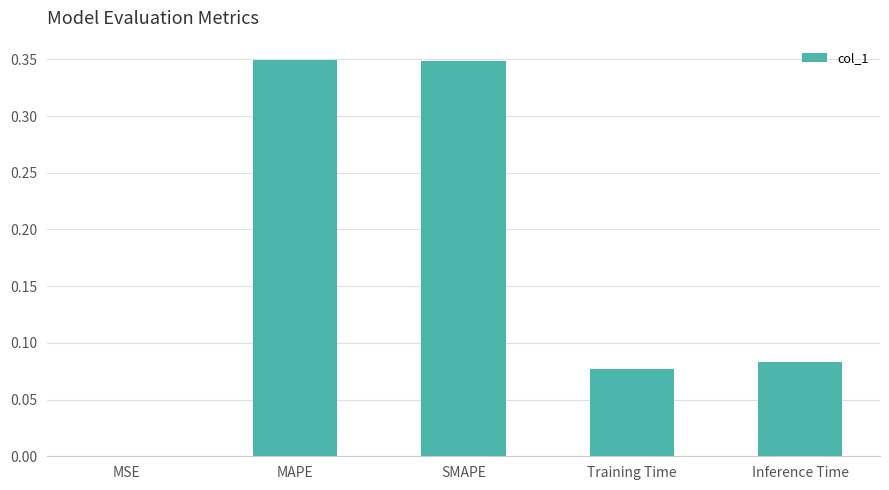

What is the sum of the values at Inference Time and SMAPE?

0.4